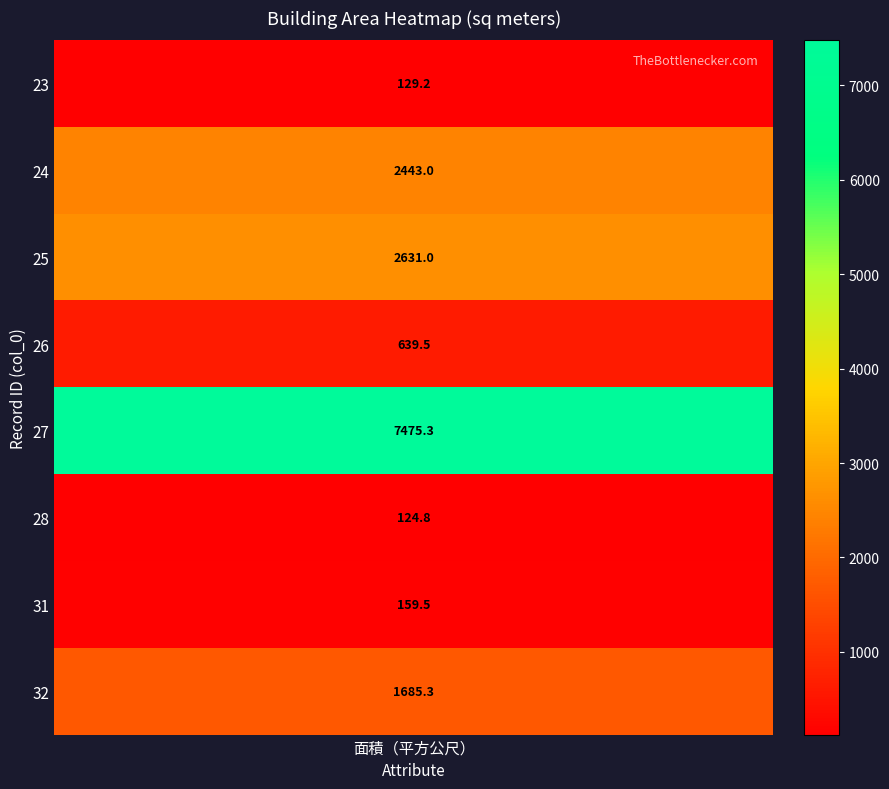

At which label does 28 first exceed 1685?

1